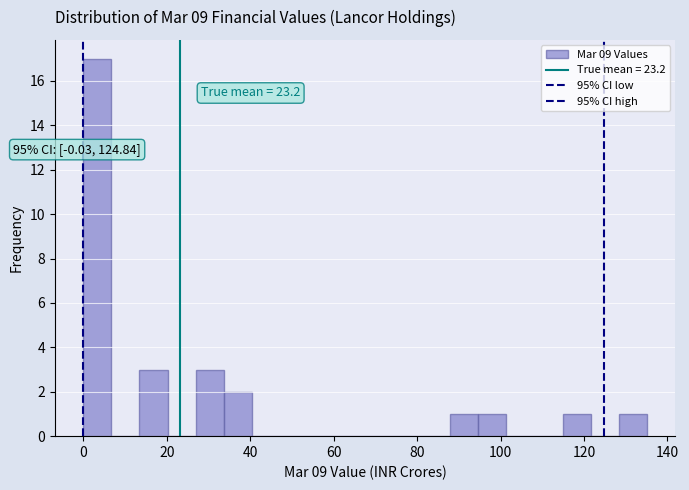

Read against the x-axis, roughly where is the centre of the tallest bar?

4